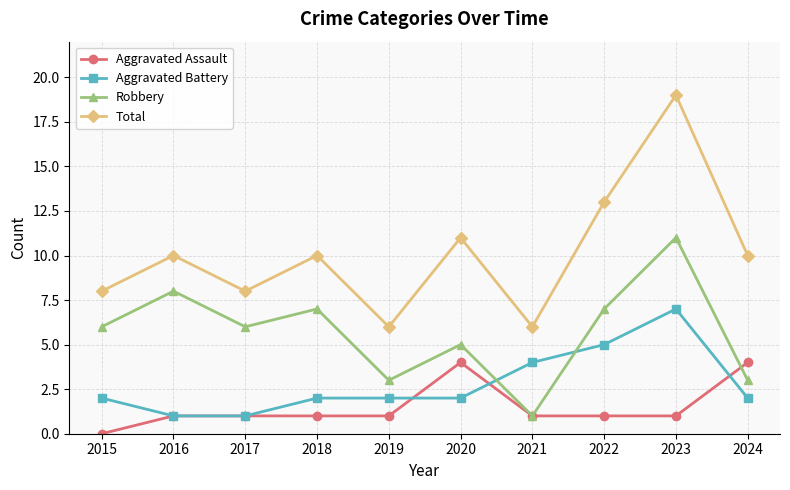

Which series has the largest range (max minus min)?

Total